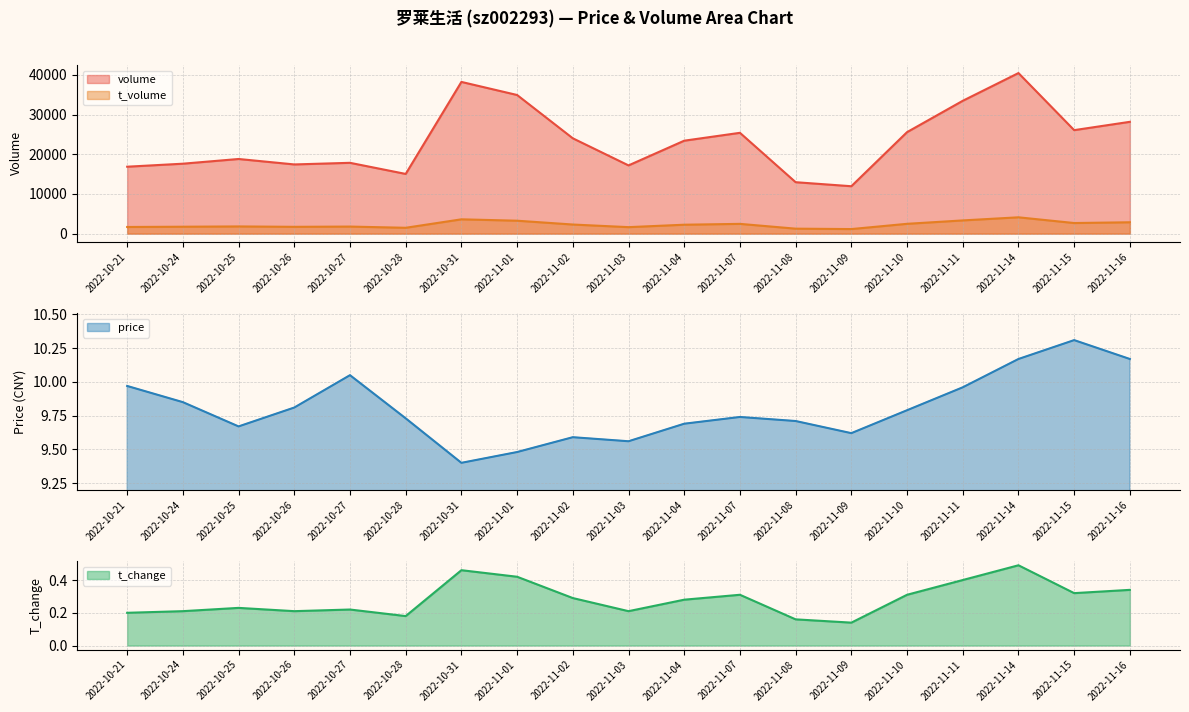

Reading right to left, extract all data points from this chart.

volume: 2022-11-16=28162.0	2022-11-15=26067.0	2022-11-14=40439.0	2022-11-11=33456.0	2022-11-10=25564.0	2022-11-09=11943.0	2022-11-08=12957.0	2022-11-07=25393.0	2022-11-04=23410.0	2022-11-03=17186.0	2022-11-02=24011.0	2022-11-01=34916.0	2022-10-31=38210.0	2022-10-28=15039.0	2022-10-27=17838.0	2022-10-26=17430.0	2022-10-25=18802.0	2022-10-24=17616.0	2022-10-21=16859.0
t_volume: 2022-11-16=2866.0	2022-11-15=2676.0	2022-11-14=4117.0	2022-11-11=3334.0	2022-11-10=2478.0	2022-11-09=1156.0	2022-11-08=1257.0	2022-11-07=2465.0	2022-11-04=2251.0	2022-11-03=1640.0	2022-11-02=2299.0	2022-11-01=3261.0	2022-10-31=3610.0	2022-10-28=1480.0	2022-10-27=1783.0	2022-10-26=1721.0	2022-10-25=1818.0	2022-10-24=1746.0	2022-10-21=1681.0
price: 2022-11-16=10.2	2022-11-15=10.3	2022-11-14=10.2	2022-11-11=10.0	2022-11-10=9.8	2022-11-09=9.6	2022-11-08=9.7	2022-11-07=9.7	2022-11-04=9.7	2022-11-03=9.6	2022-11-02=9.6	2022-11-01=9.5	2022-10-31=9.4	2022-10-28=9.7	2022-10-27=10.1	2022-10-26=9.8	2022-10-25=9.7	2022-10-24=9.8	2022-10-21=10.0
t_change: 2022-11-16=0.3	2022-11-15=0.3	2022-11-14=0.5	2022-11-11=0.4	2022-11-10=0.3	2022-11-09=0.1	2022-11-08=0.2	2022-11-07=0.3	2022-11-04=0.3	2022-11-03=0.2	2022-11-02=0.3	2022-11-01=0.4	2022-10-31=0.5	2022-10-28=0.2	2022-10-27=0.2	2022-10-26=0.2	2022-10-25=0.2	2022-10-24=0.2	2022-10-21=0.2